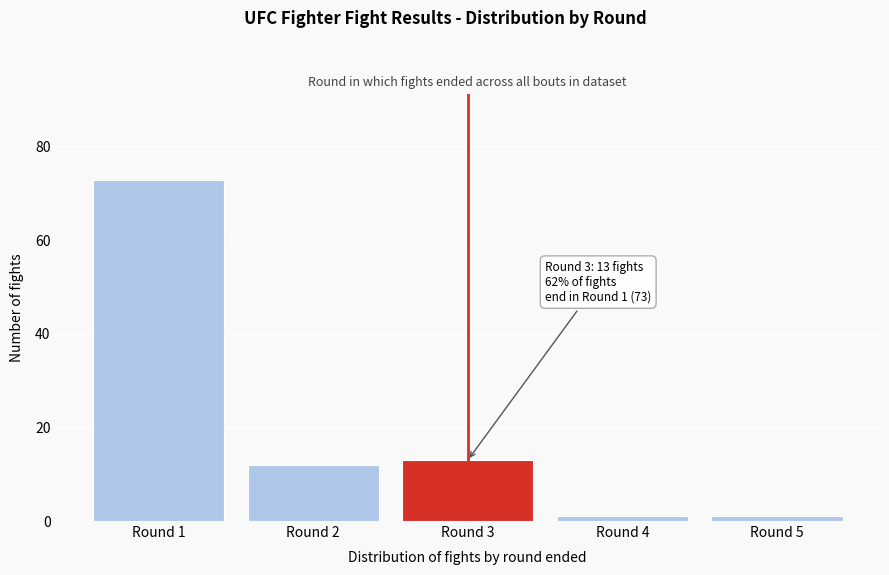

Reading left to right, transcribe all the data shown in this chart.

73	12	13	1	1